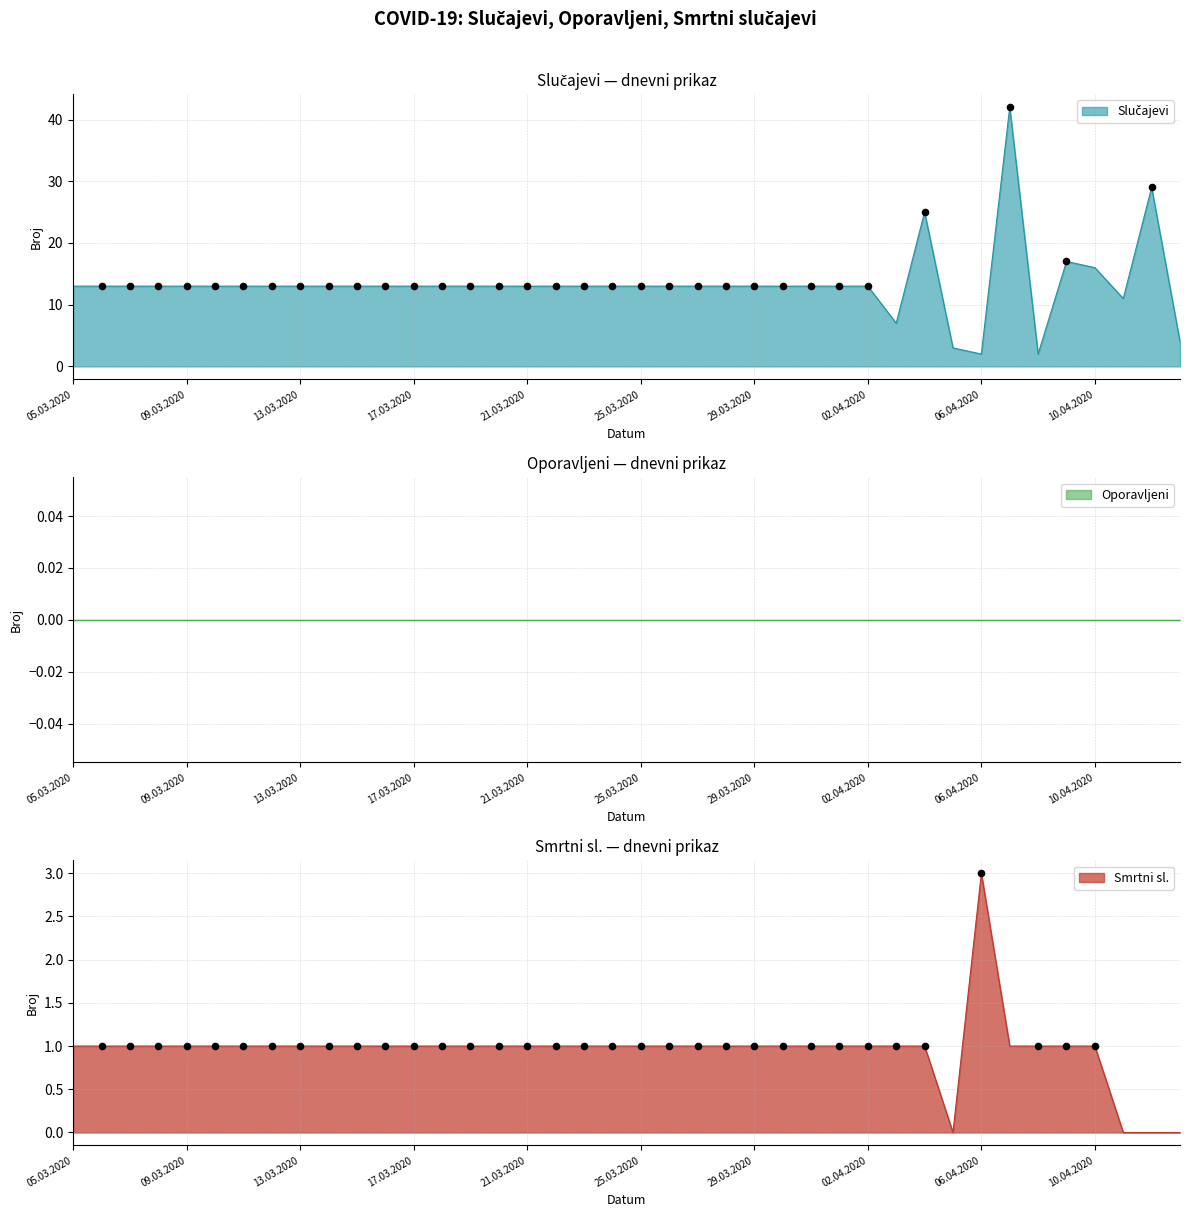

Is the value of Smrtni sl. at 07.03.2020 greater than the value of Slučajevi at 13.03.2020?

No